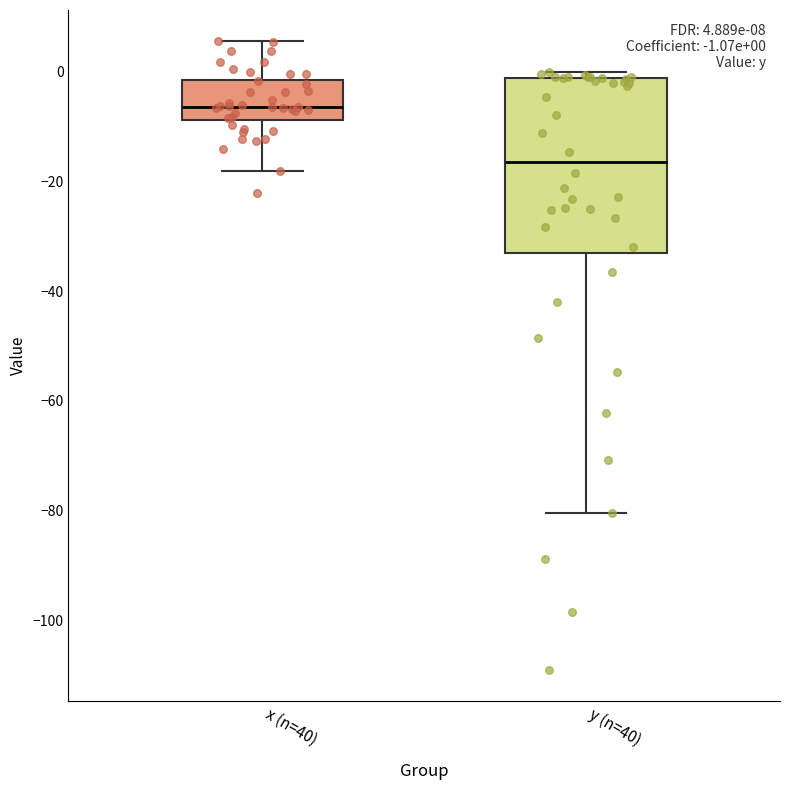

Which box has the highest median line?

x (n=40)